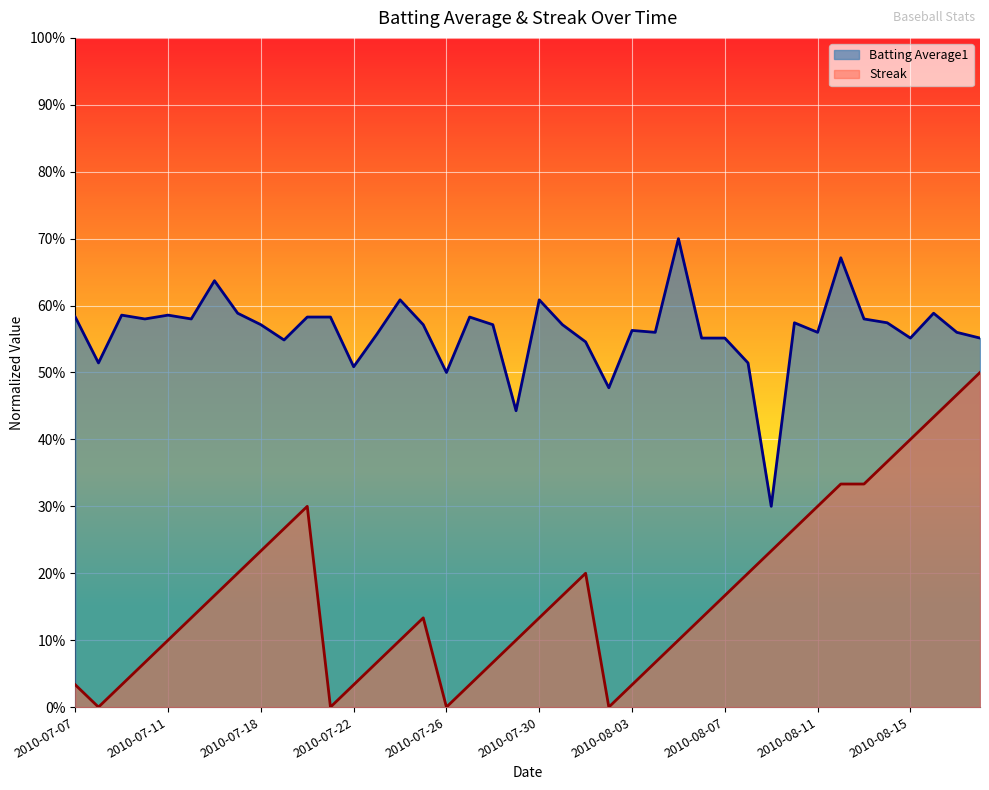

True or false: Streak and Batting Average1 cross at least once.

False